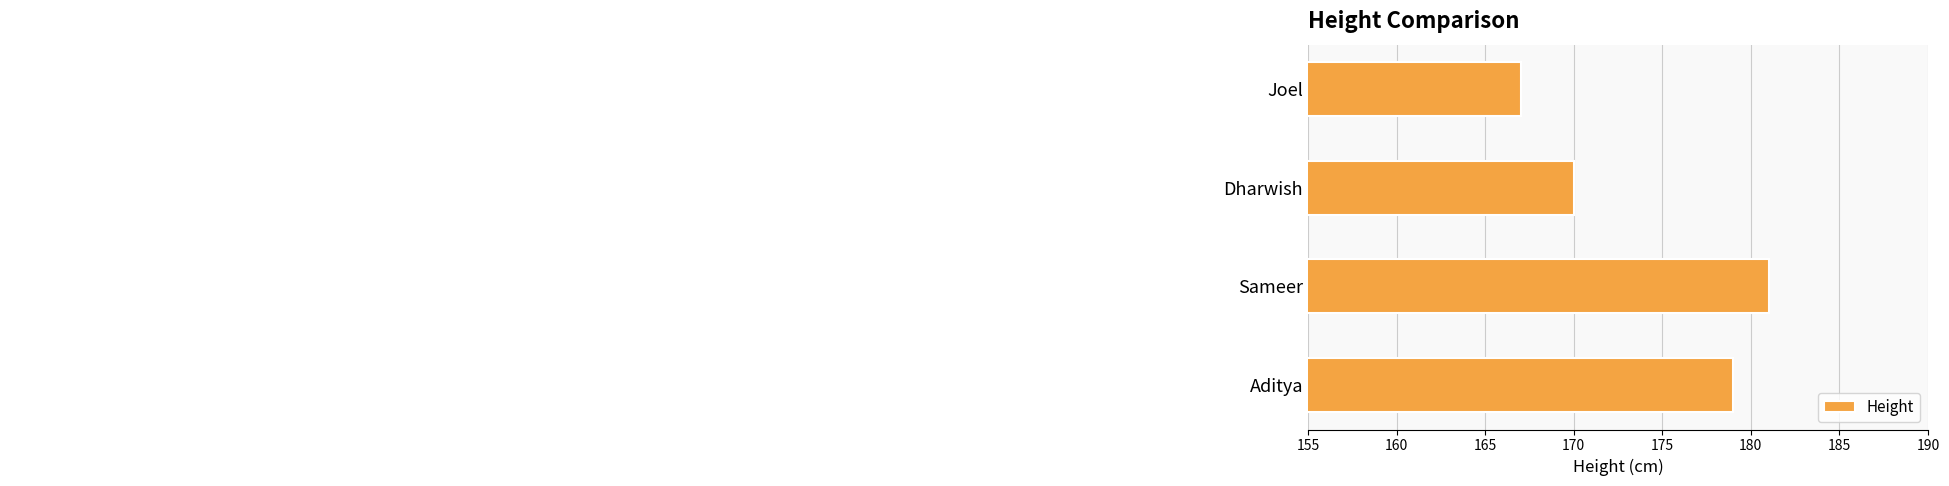

What is the sum of all values?

697